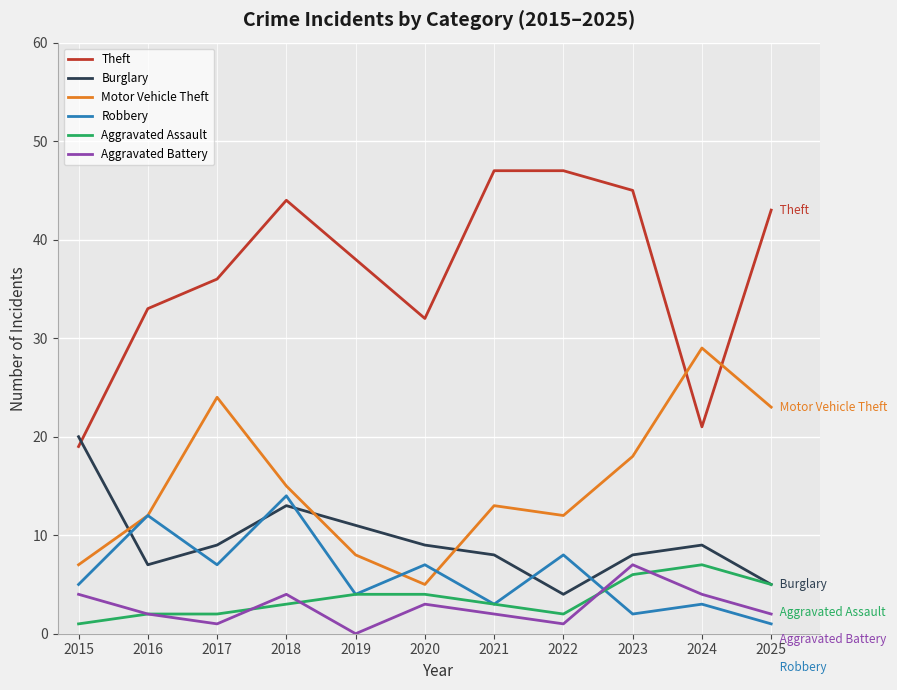

What is the sum of the Aggravated Assault values at 2018 and 2015?

4